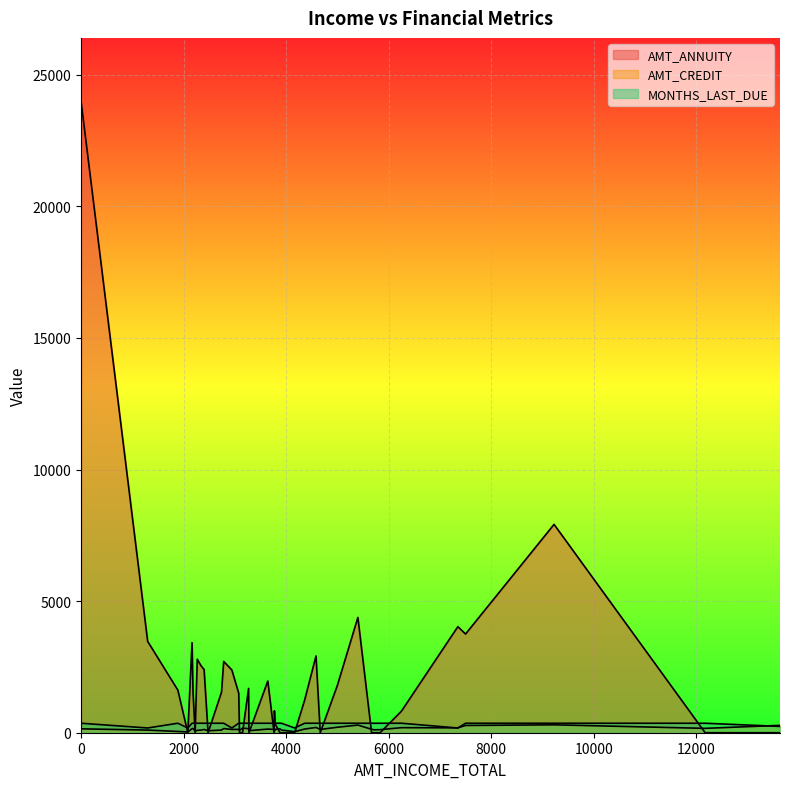

What is the difference between the AMT_CREDIT values at 3909 and 3076?

25